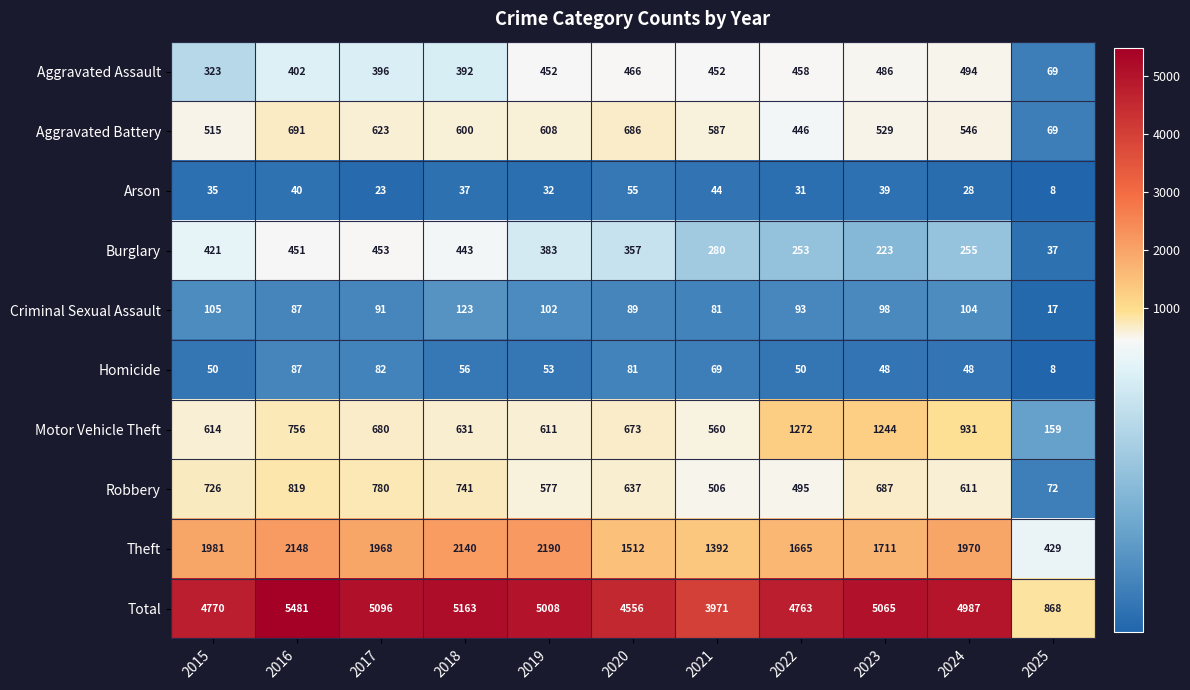

What is the difference between the second highest and minimum values in the Aggravated Assault series?

417